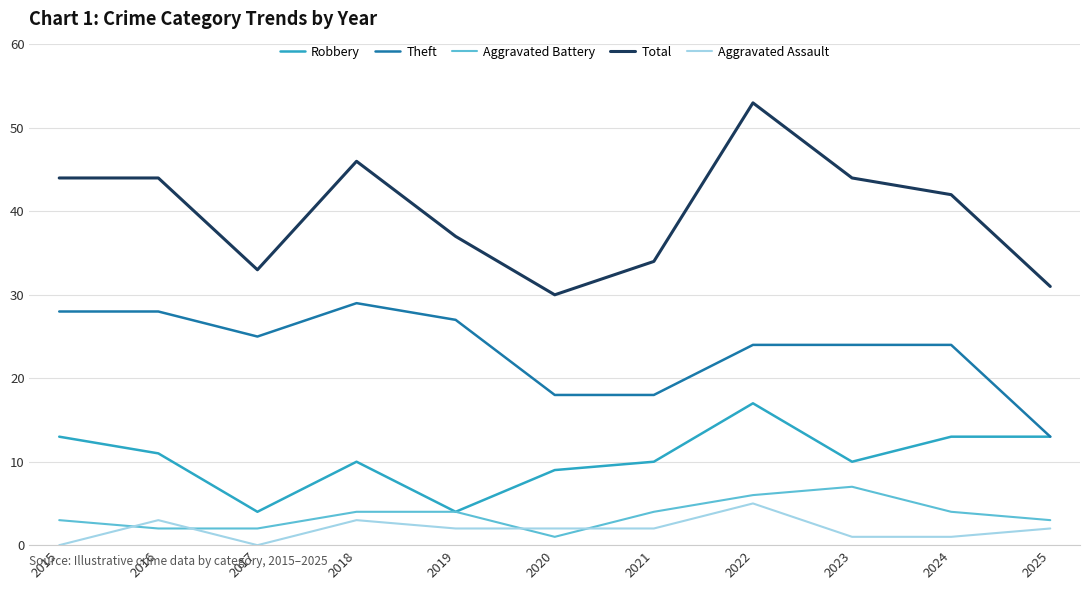

The value of Theft at 2015 is 28. True or false?

True